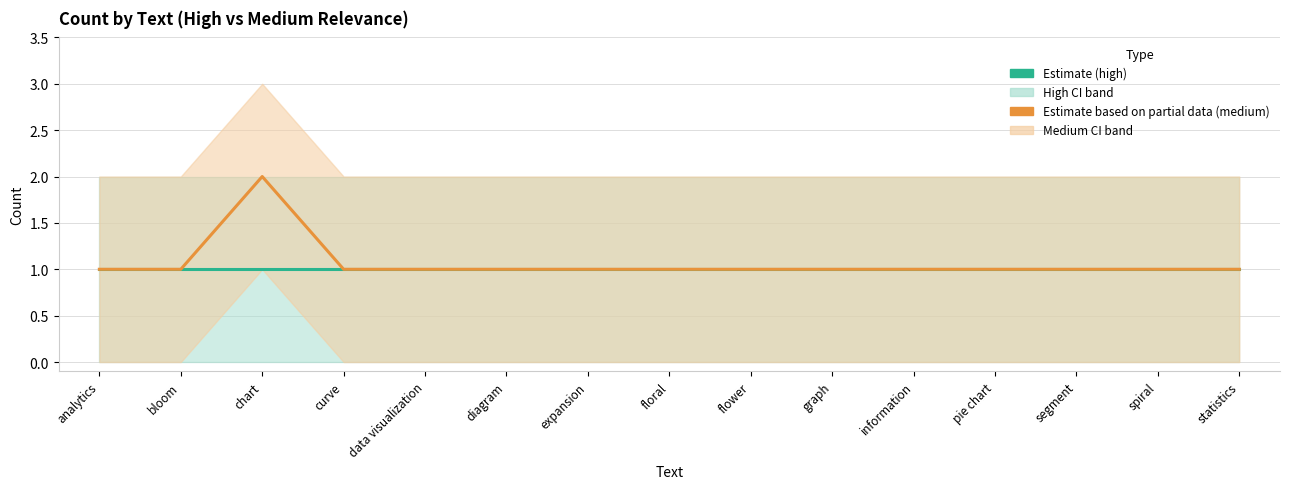

What position from the right is floral?

8